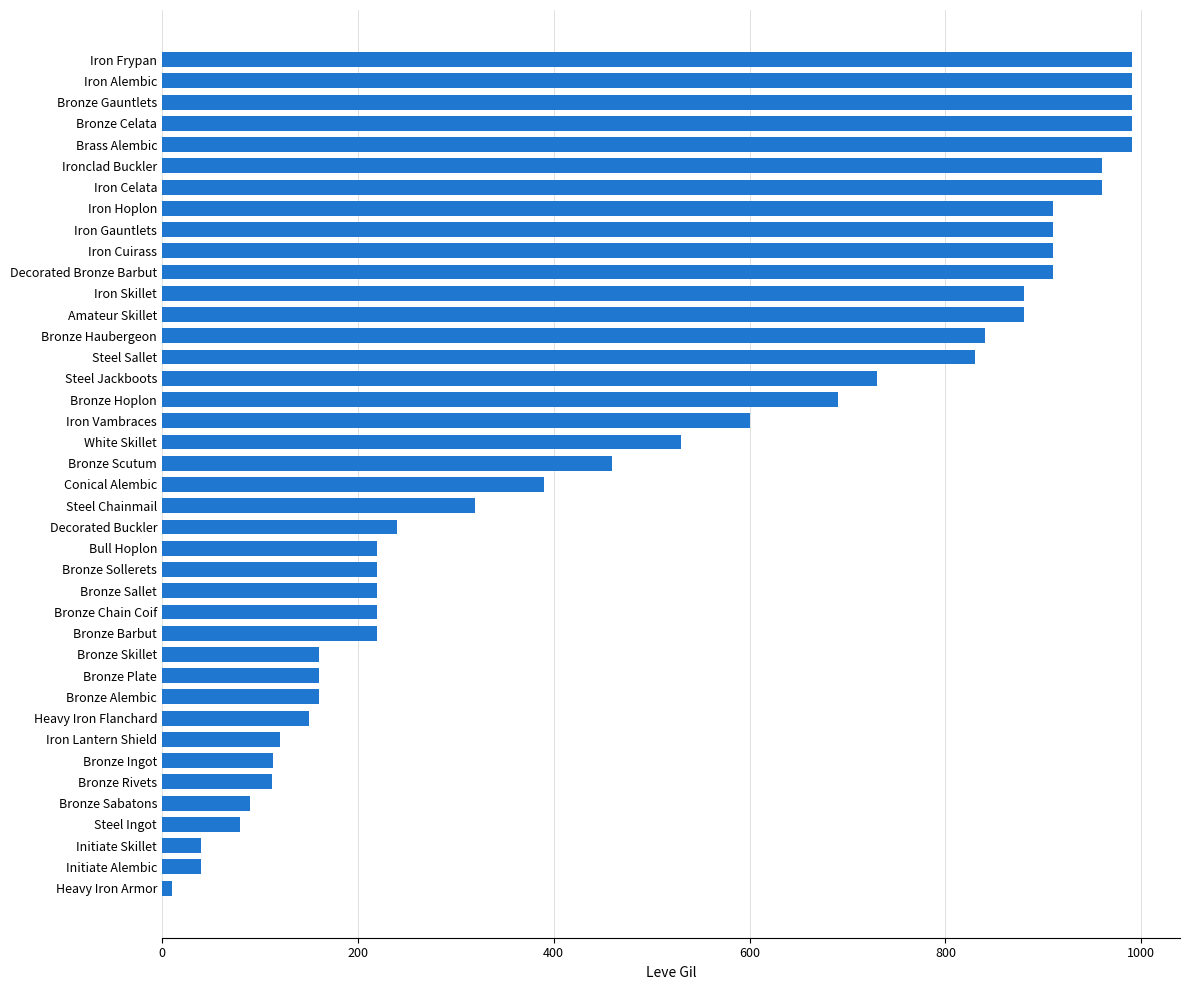

Are the bars grouped side by side (vs. stacked)?

No